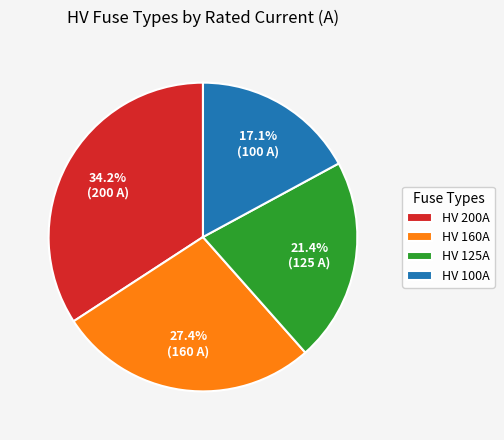

What is the smallest slice in the pie chart?

HV 100A